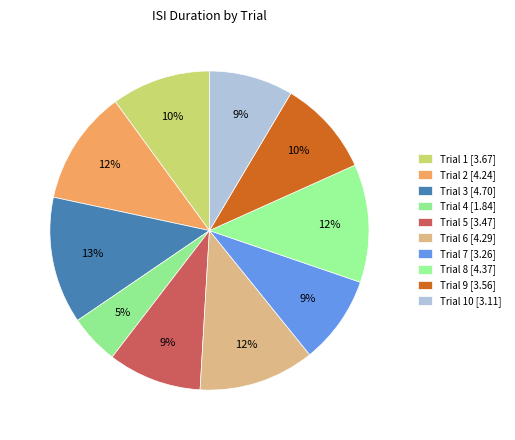

Rank the categories by value from lowest to highest.

4, 10, 7, 5, 9, 1, 2, 6, 8, 3